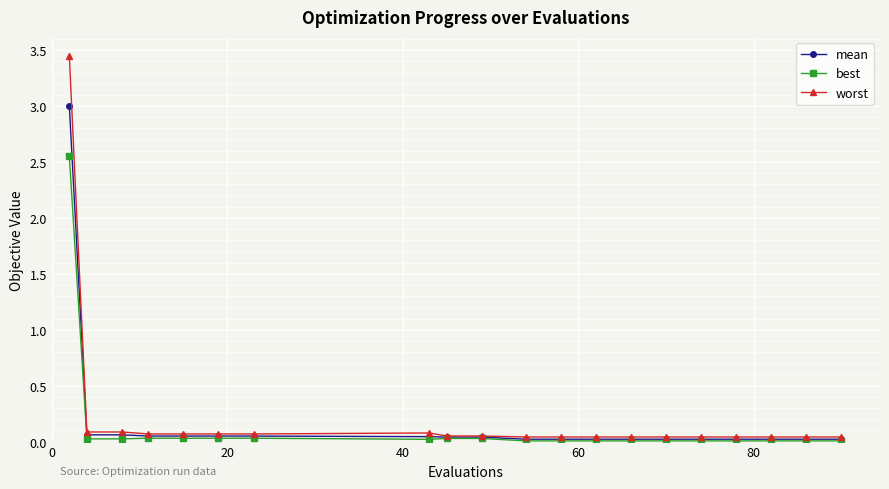

Which series has the widest spread of values?

worst